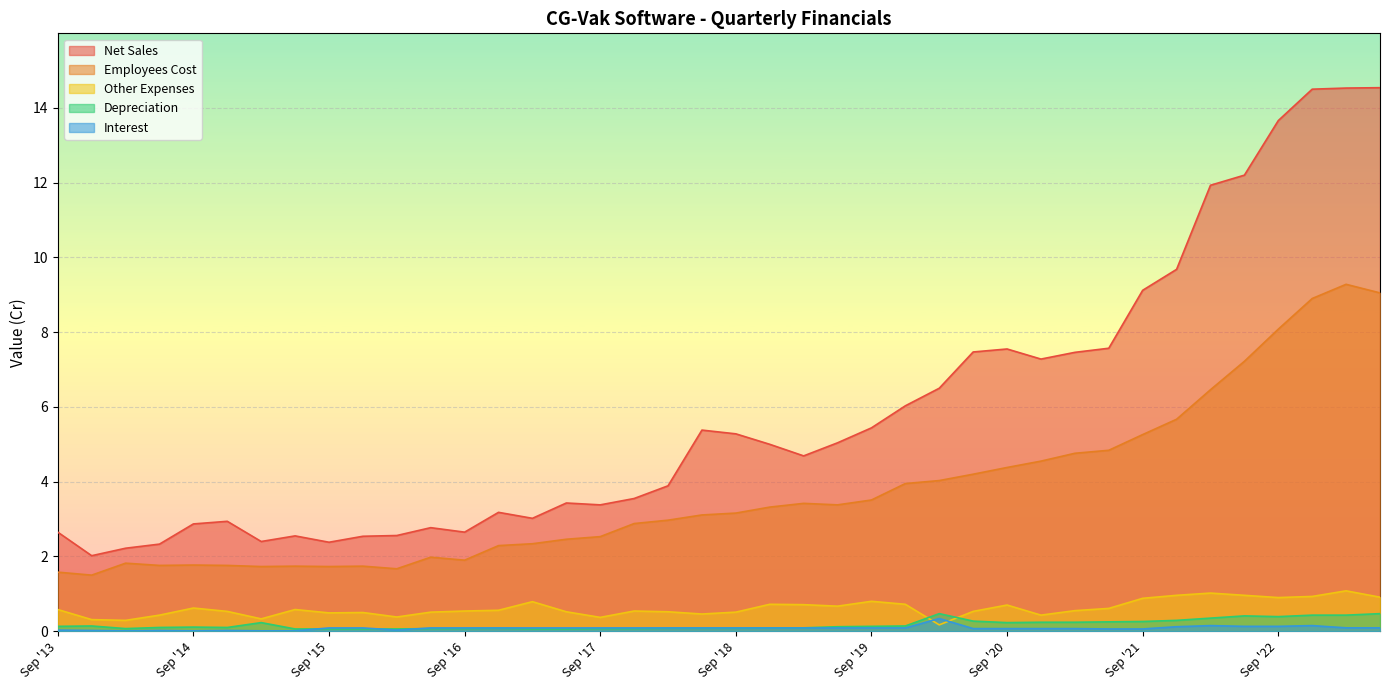

Read the Net Sales value at Sep '22.

13.7